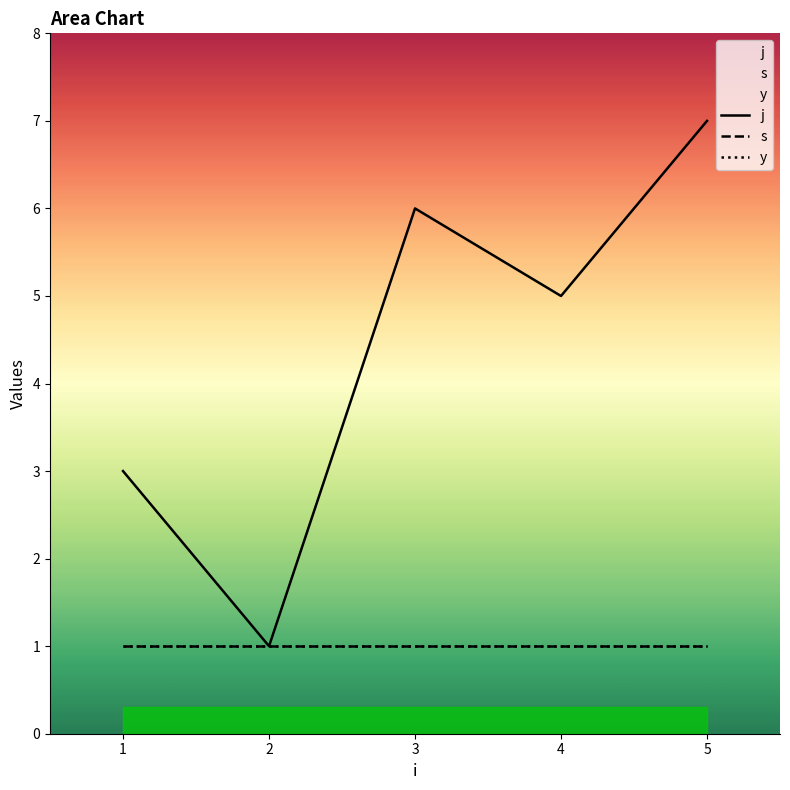

Reading left to right, extract all data points from this chart.

j: 1=3	2=1	3=6	4=5	5=7
s: 1=1	2=1	3=1	4=1	5=1
y: 1=1	2=1	3=1	4=1	5=1